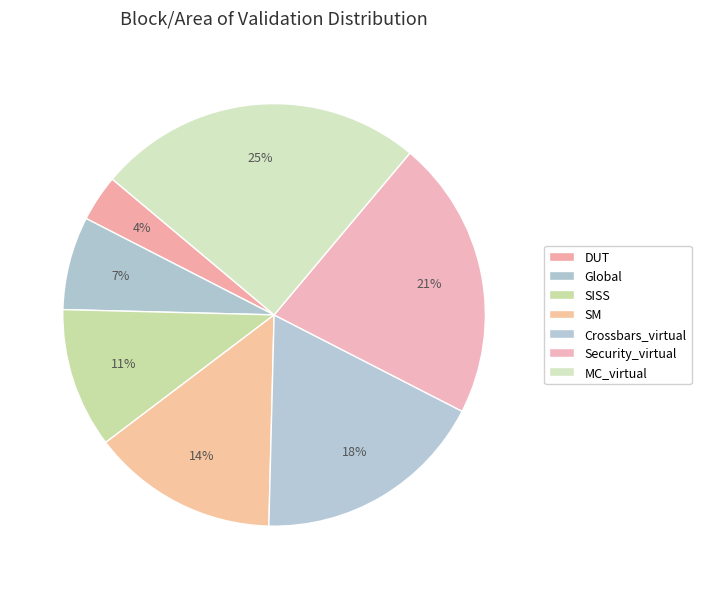

How many slices are in this pie chart?

7